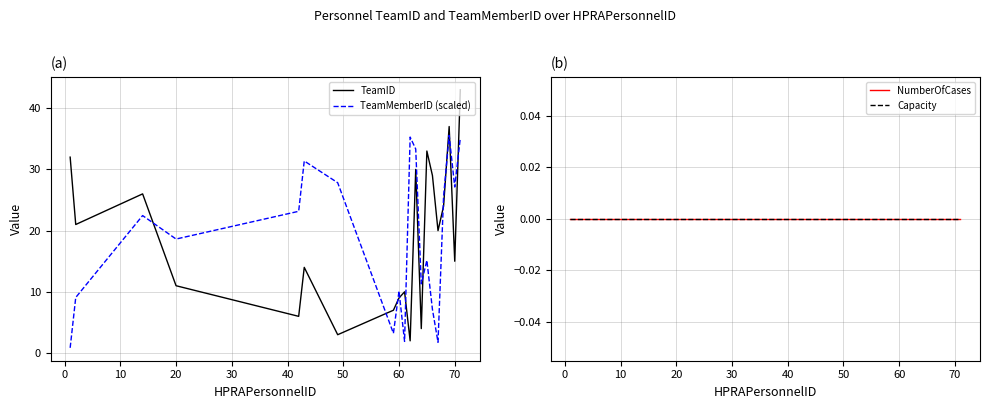

What is the difference between the maximum and second lowest values in the TeamMemberID (scaled) series?

33.8